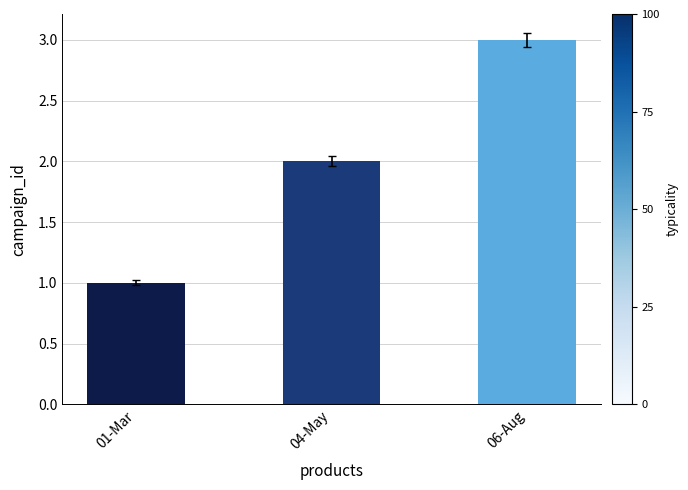

Which has a higher value, 01-Mar or 06-Aug?

06-Aug